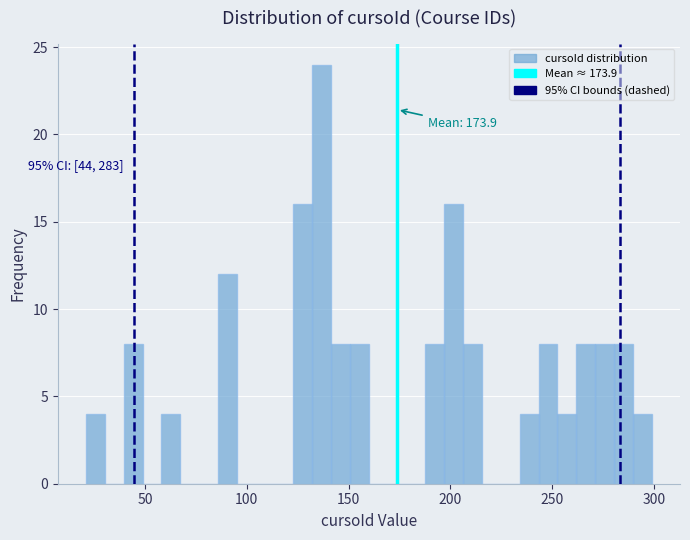

Around what value on the x-axis is the tallest bar? Give the approximate position of its centre, as read against the axis.

135